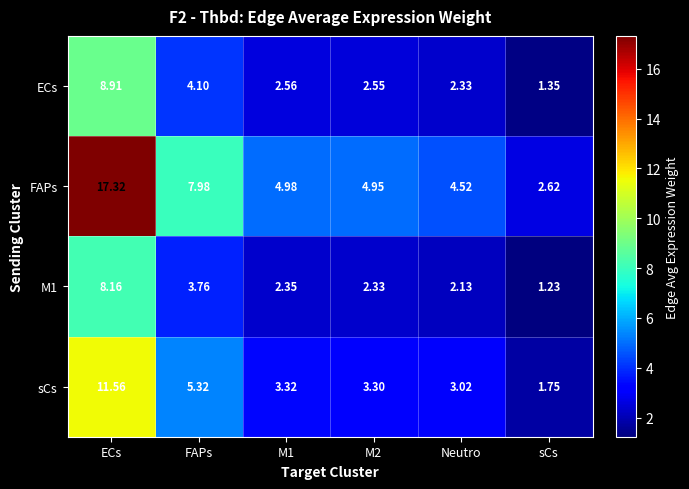

At which label does sCs first exceed 3?

ECs